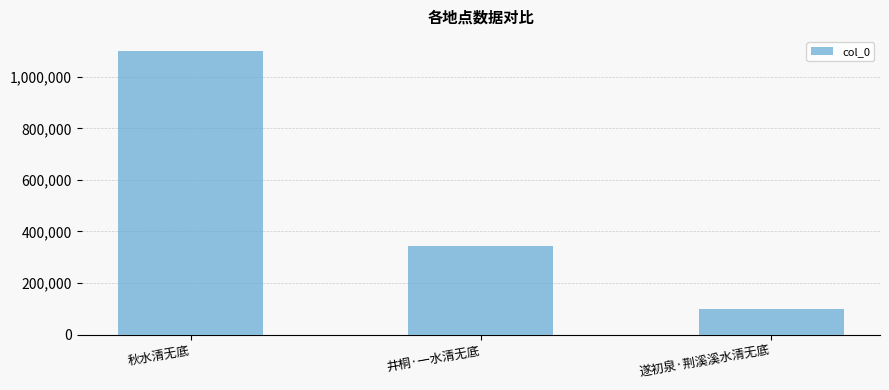

List the labels in order of value, smallest first.

遂初泉·荆溪溪水清无底, 井桐·一水清无底, 秋水清无底